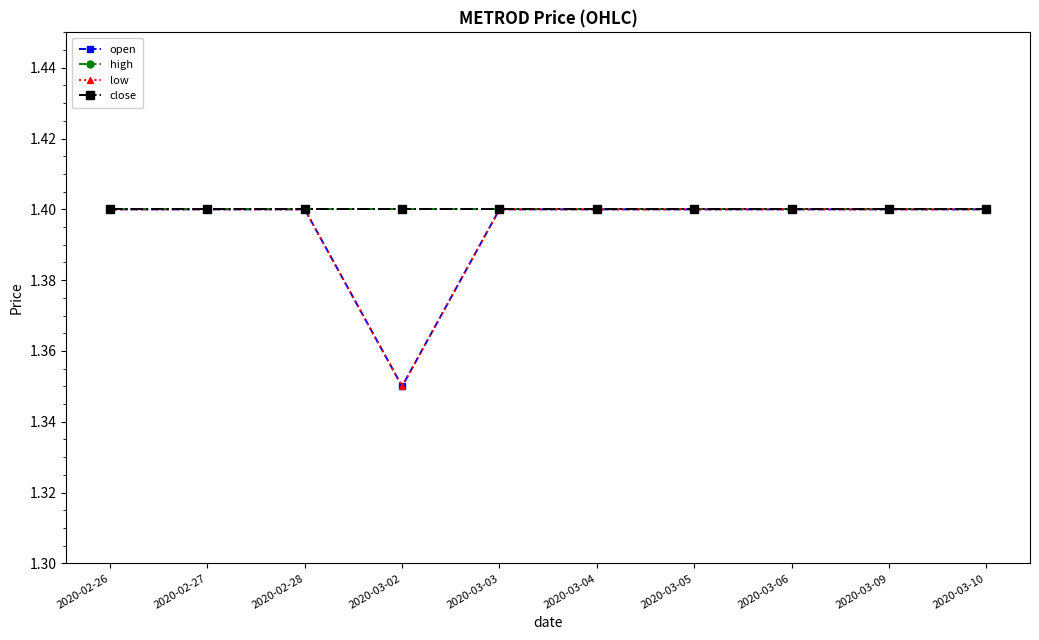

What is the label of the 1st point from the left?

2020-02-26